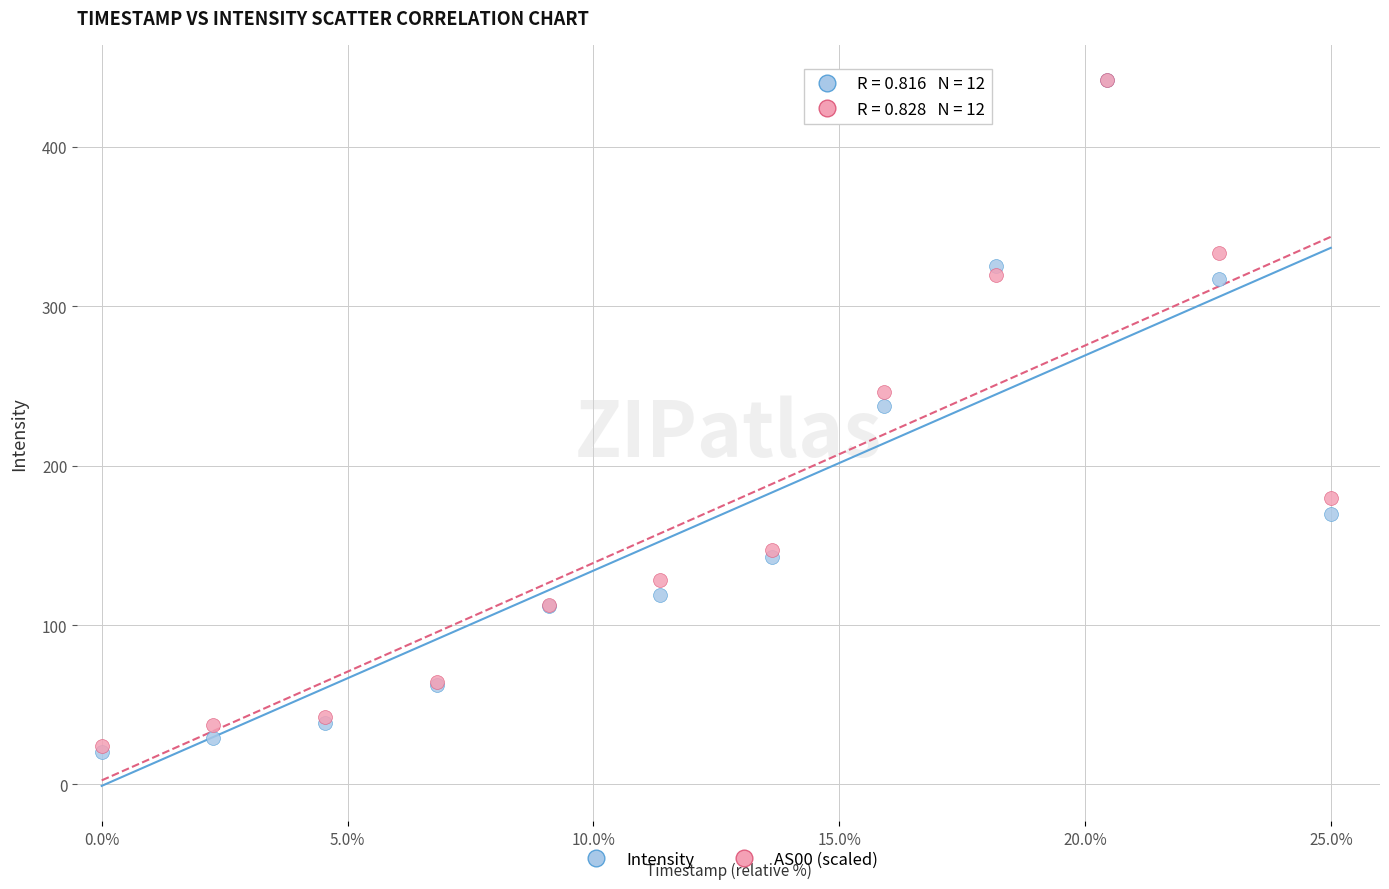

In the Intensity series, what Y value is closest to 230?

237.5